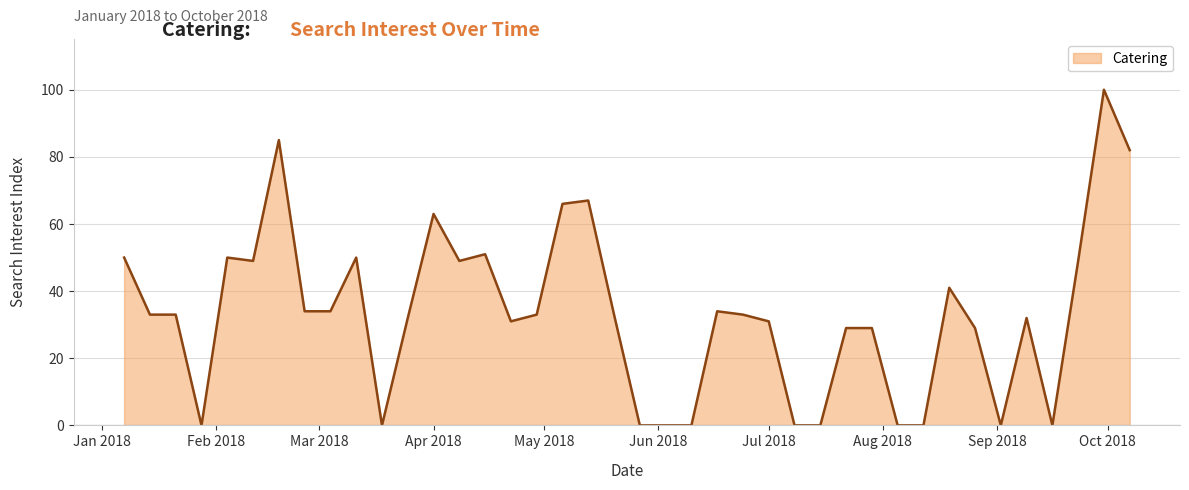

What is the difference between the maximum and minimum values?

100